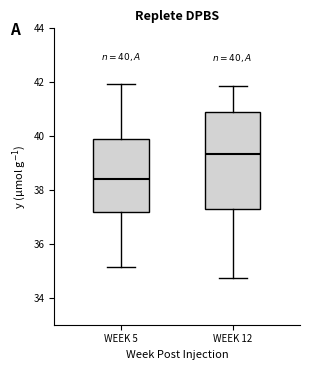

Which box is the tallest, from its lower edge to its upper edge?

WEEK 12